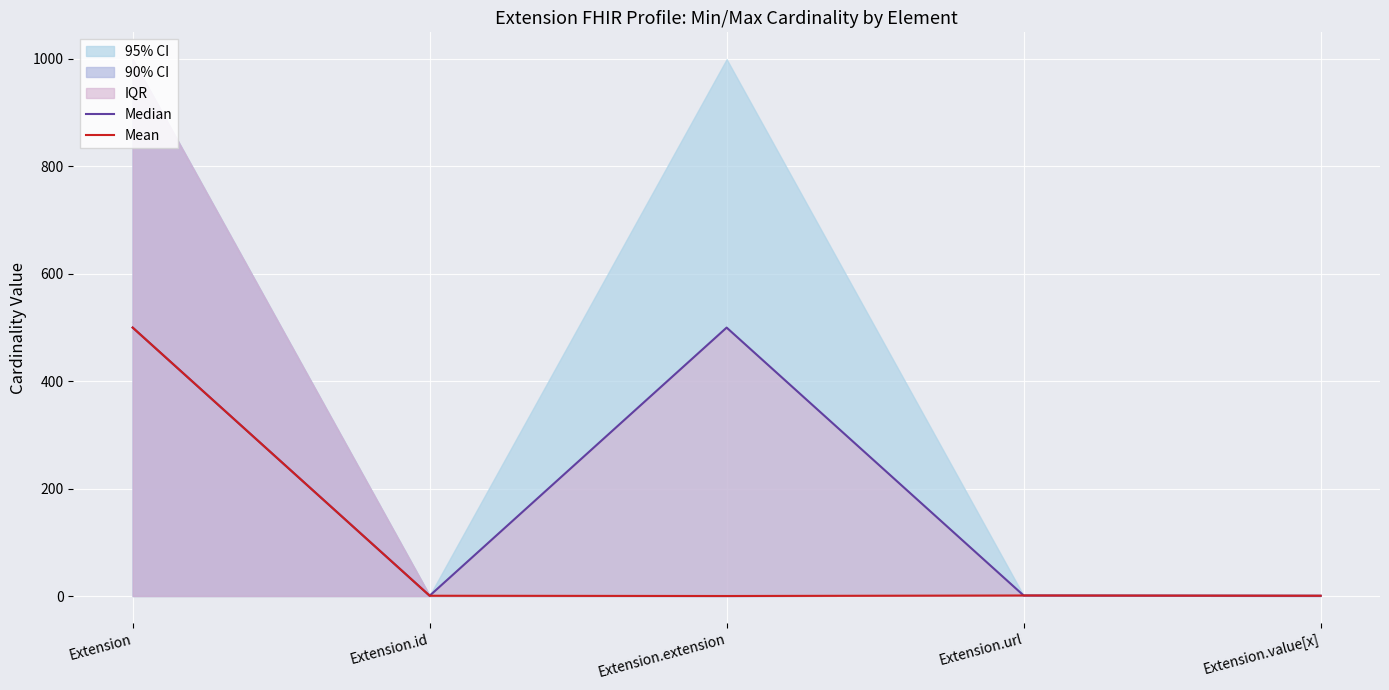

What is the value of the Median point at the 1st from the left?

499.5